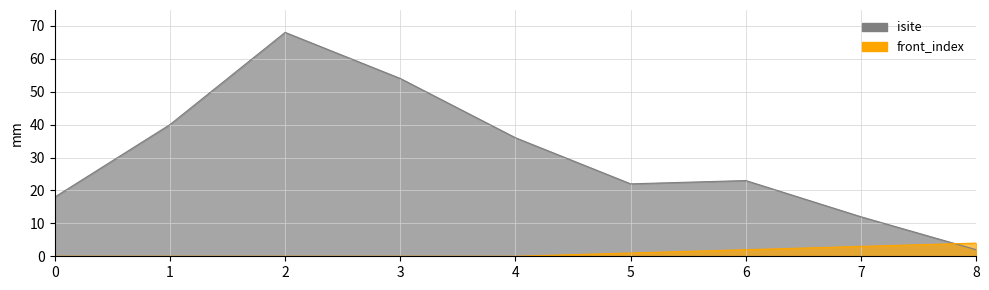

True or false: isite has more than 0 interior local peaks.

True